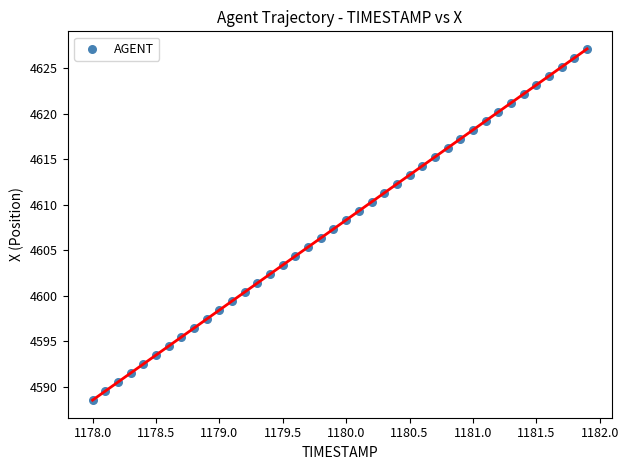

What is the range of X values (max minus min)?

3.9